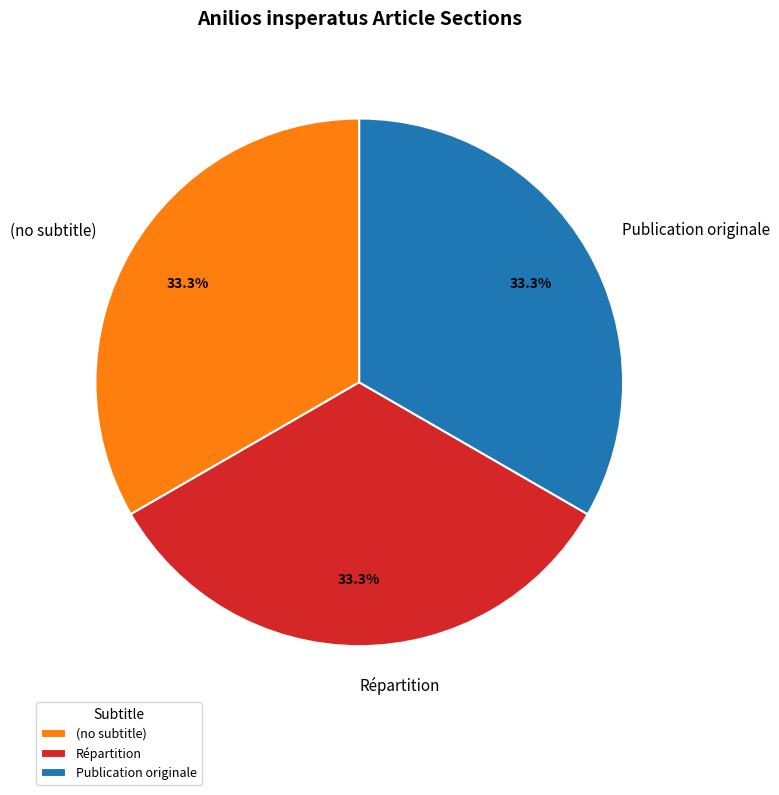

To the nearest percent, what is the difference between the Publication originale and Répartition slice percentages?

0%